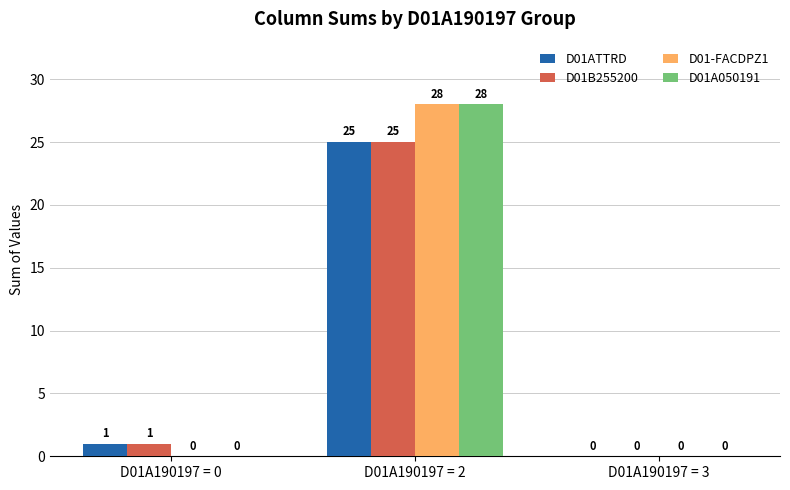

Are the bars horizontal?

No